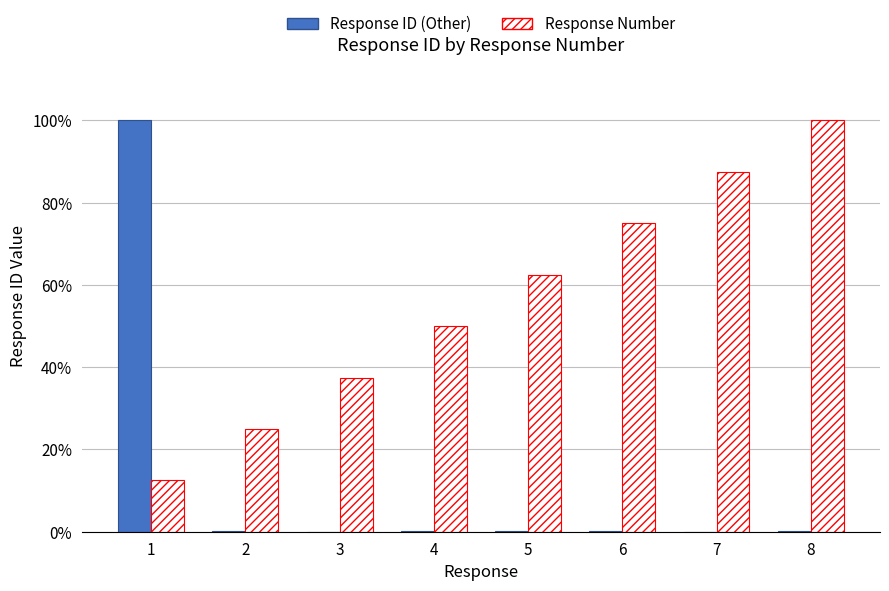

The Response ID (Other) series shows 0.0 at 3. True or false?

True